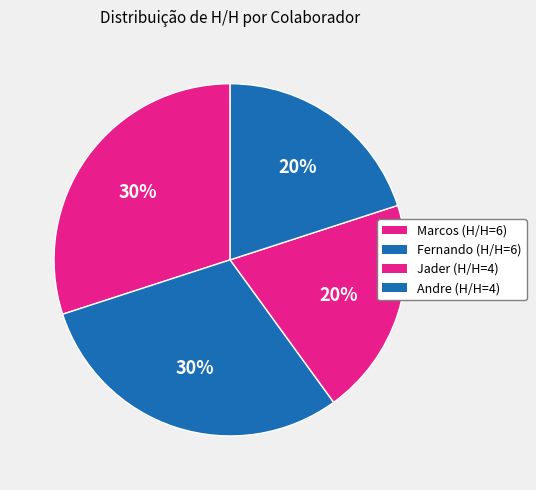

What is the largest slice in the pie chart?

Marcos